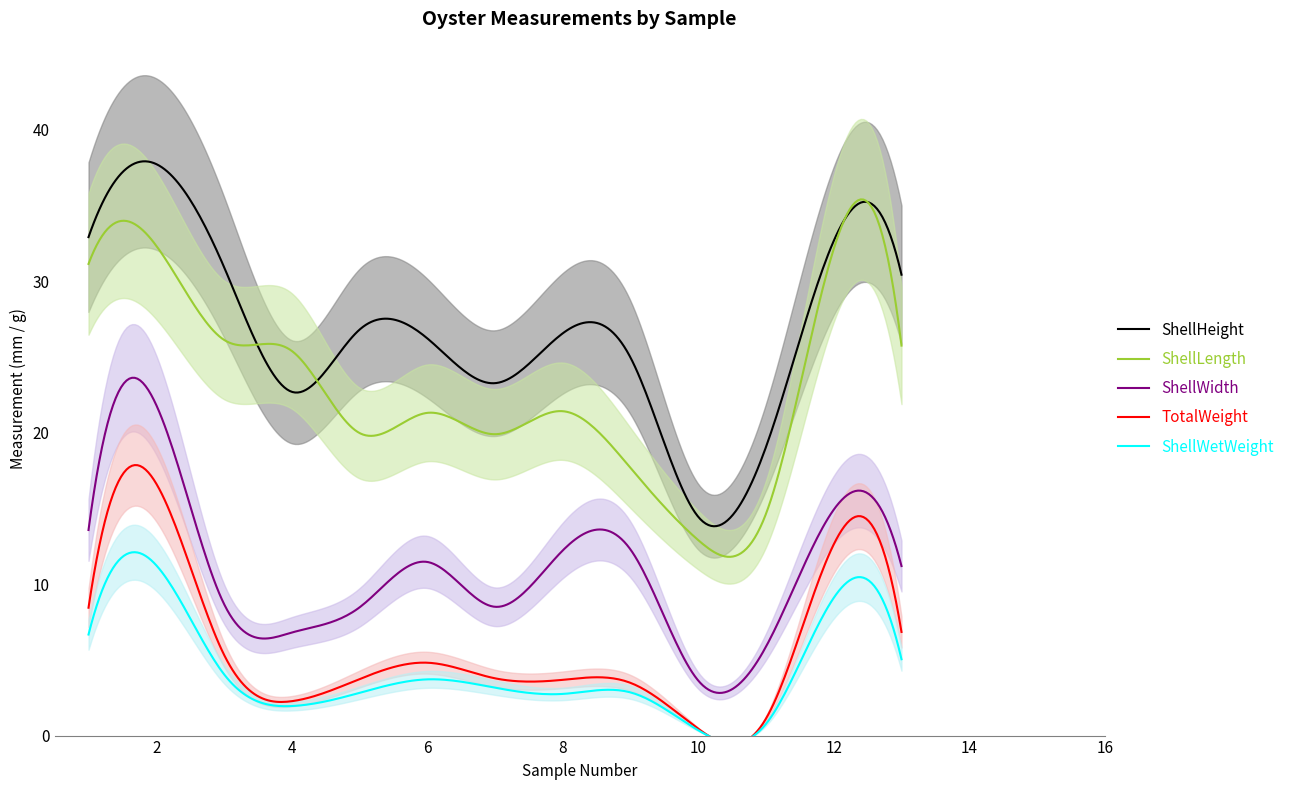

What is the average value of the ShellWetWeight series?

4.2